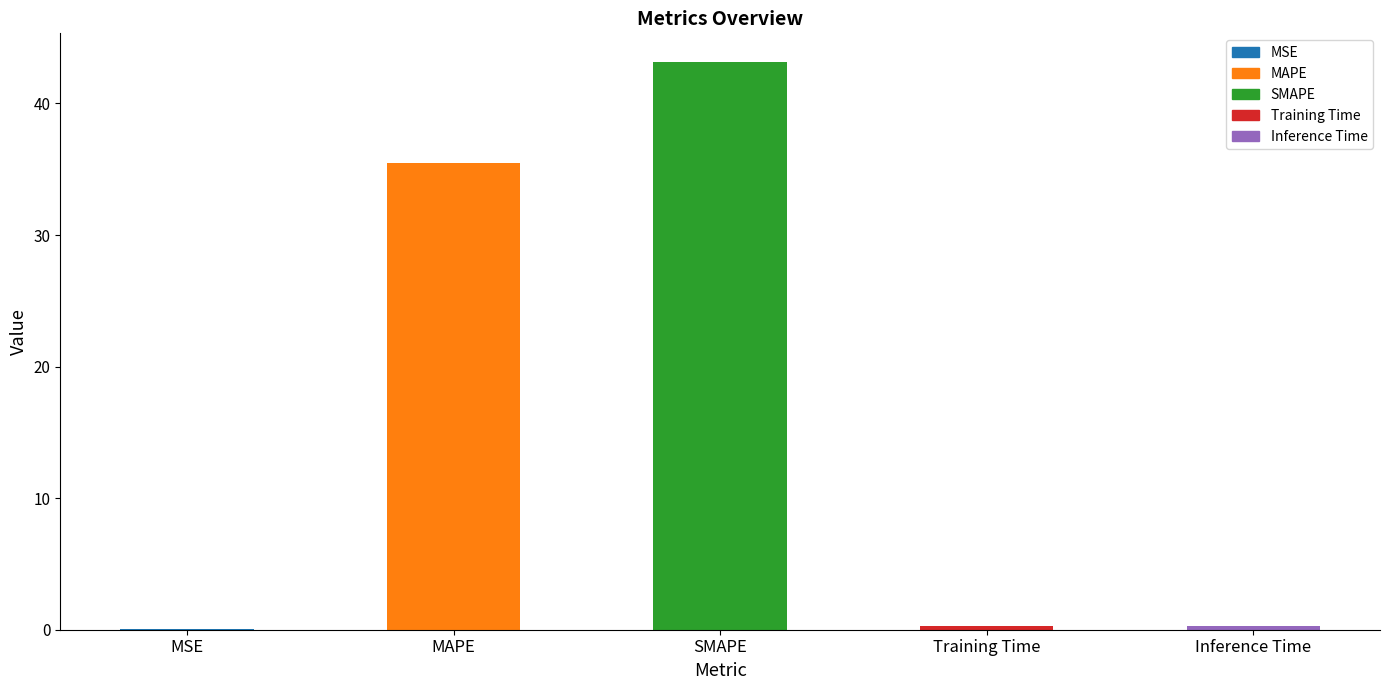

Read the value at MAPE.

35.5